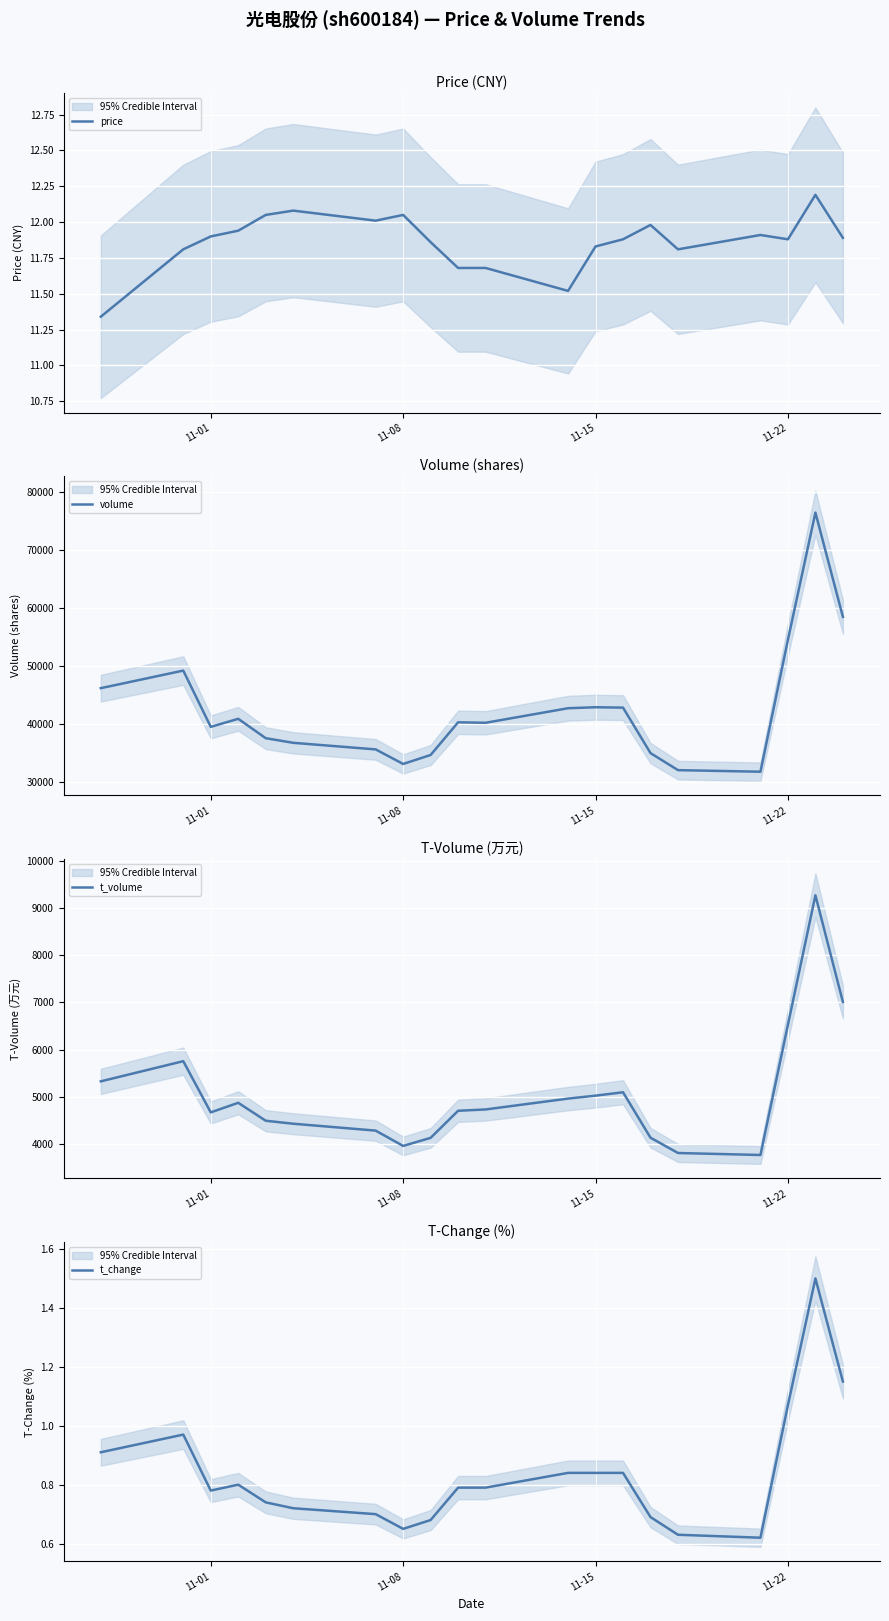

How many values in the t_volume series exceed 4733?

9